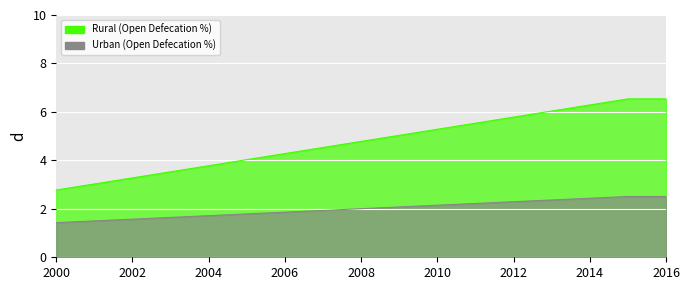

How many values in the Rural (Open Defecation %) series exceed 4?

12